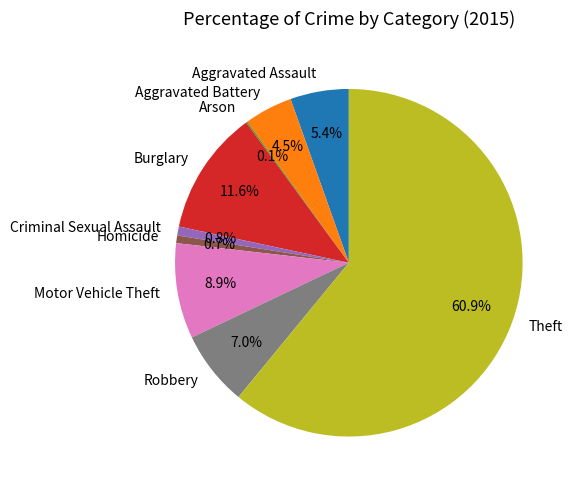

What is the largest slice in the pie chart?

Theft